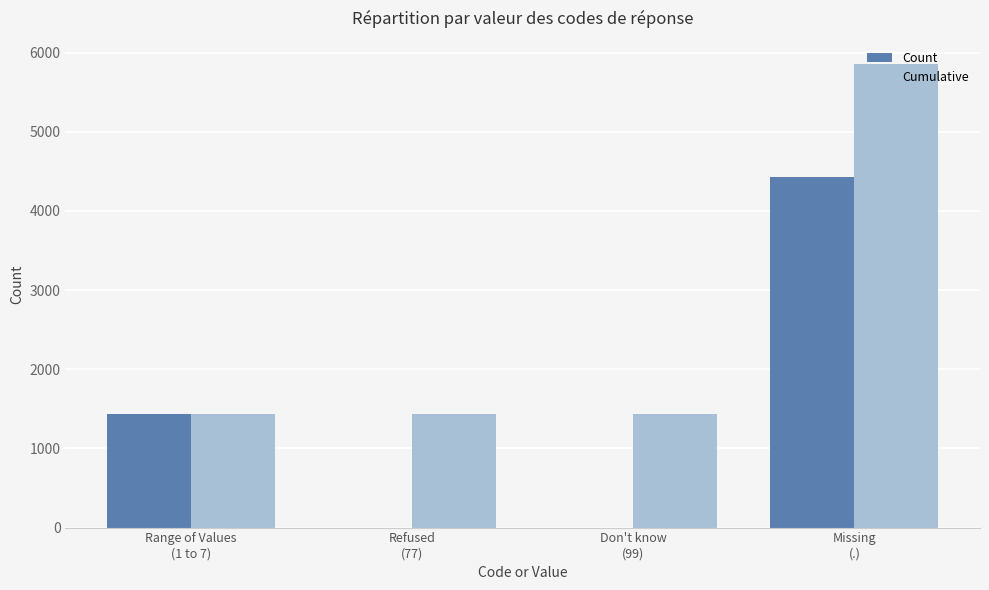

Where is Count nearest to the value 2211?

Range of Values
(1 to 7)